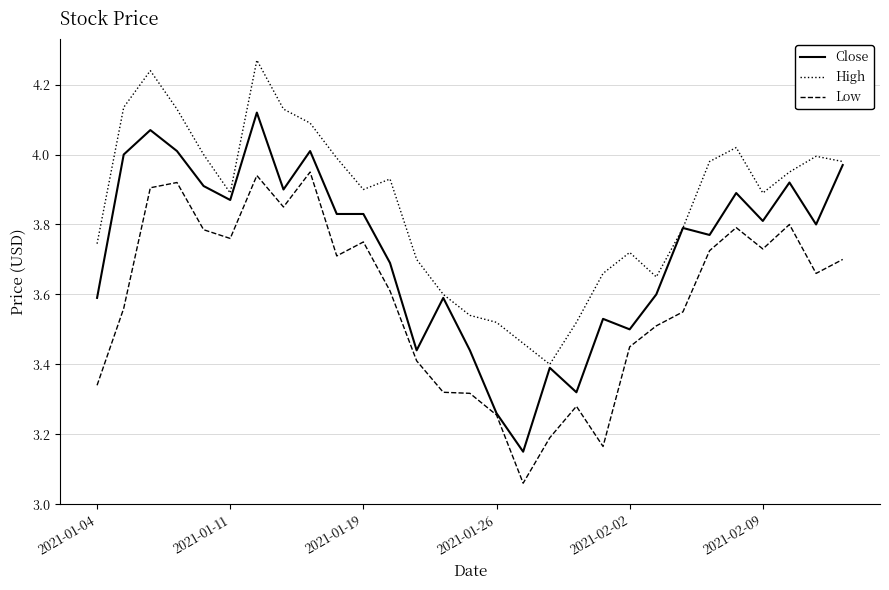

Which series has the largest total across all categories?

High